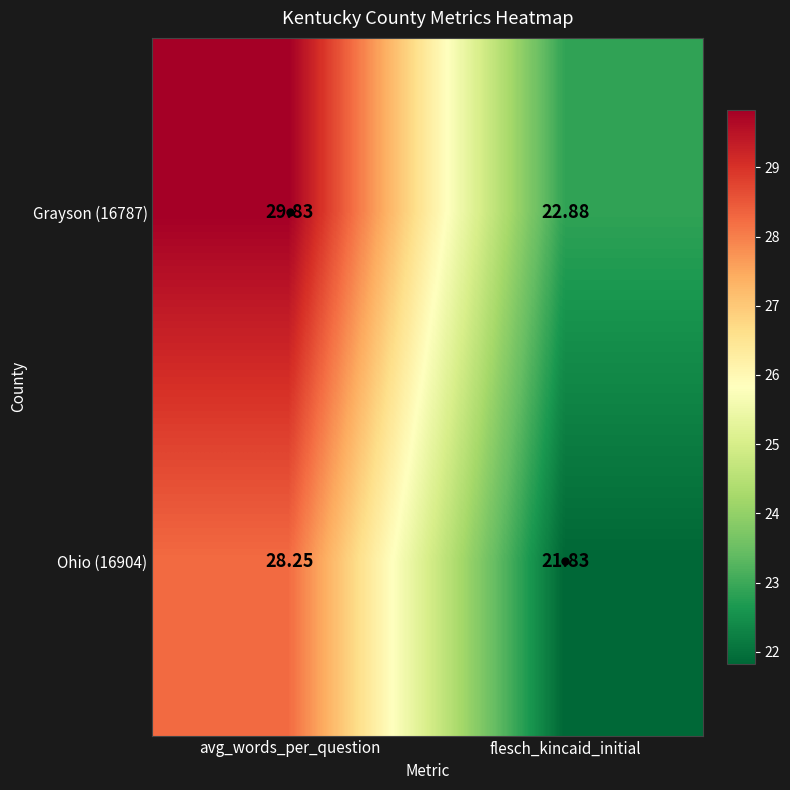

Where is Grayson (16787) nearest to the value 26?

flesch_kincaid_initial